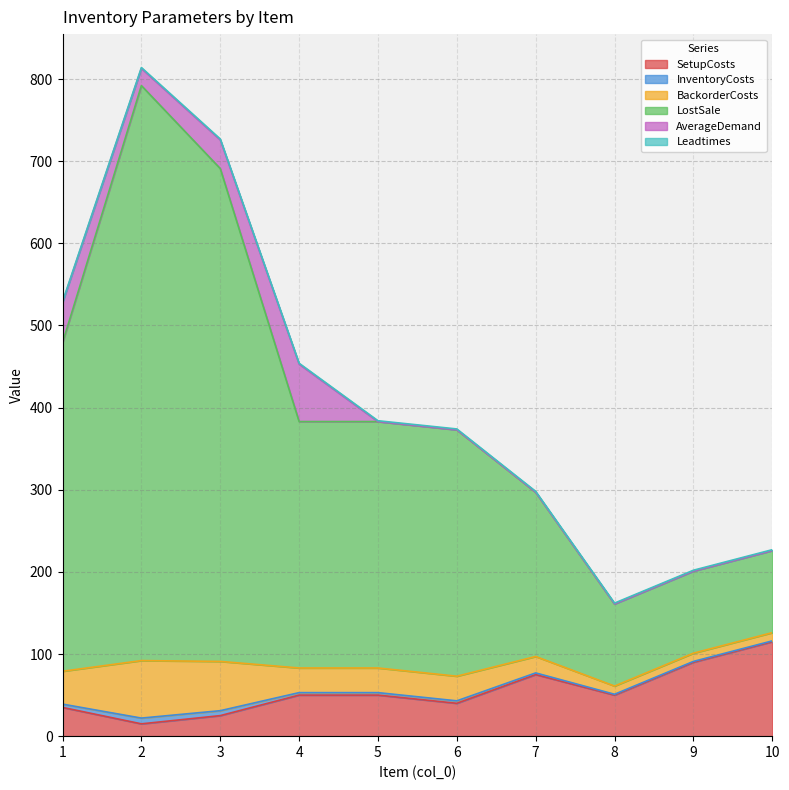

True or false: InventoryCosts and SetupCosts intersect in this chart.

False